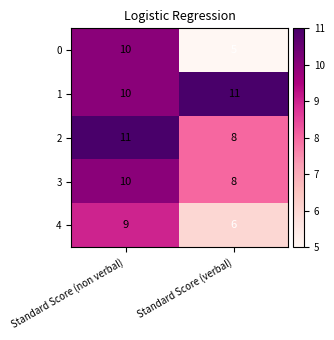

Which series changed the most between Standard Score (non verbal) and Standard Score (verbal)?

0